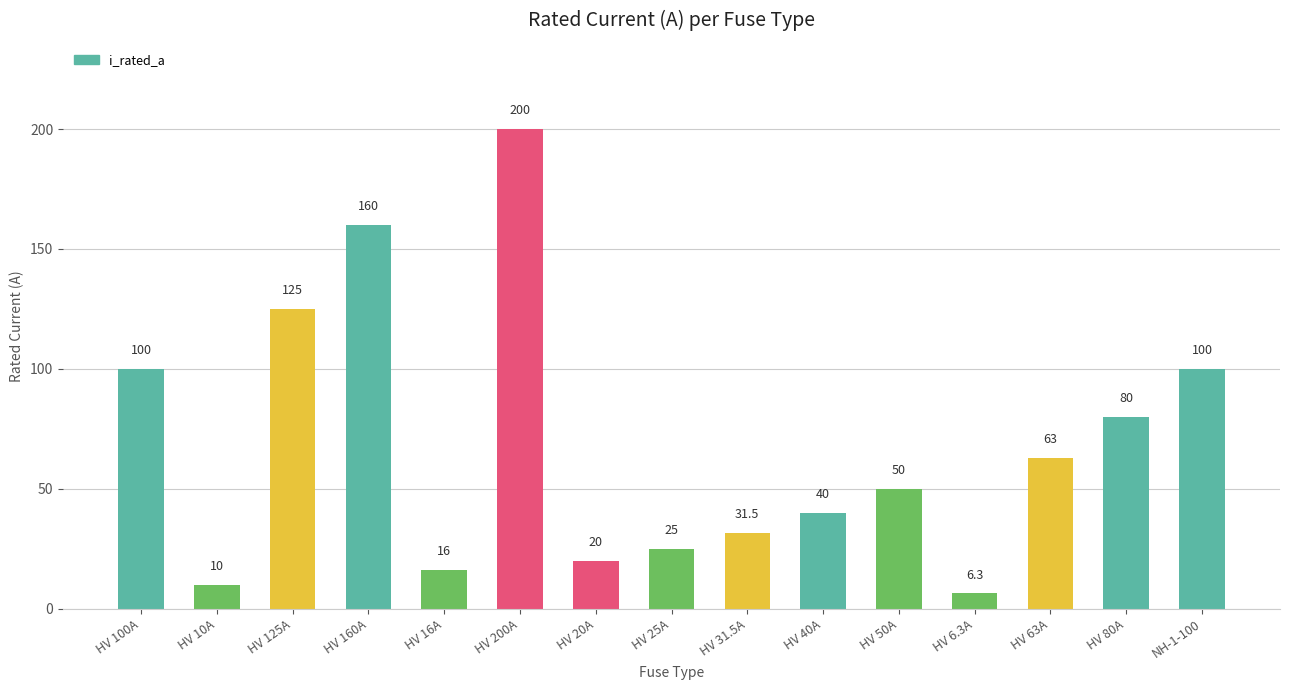

True or false: the data shows 16.0 at HV 16A.

True